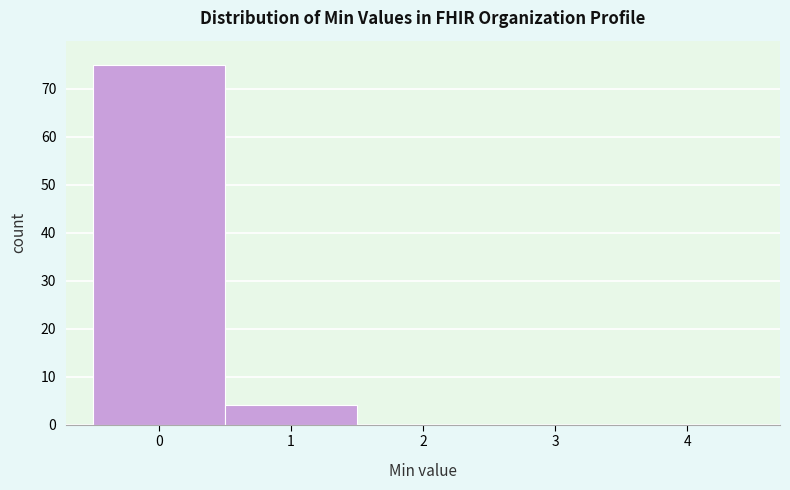

Reading left to right, list every bar in this chart as the range it spans on the x-axis followed by its height. The values are not printed on the chart, so give them approximately, as read against the axis.

-0.5 to 0.5: 75
0.5 to 1.5: 4
1.5 to 2.5: 0
2.5 to 3.5: 0
3.5 to 4.5: 0